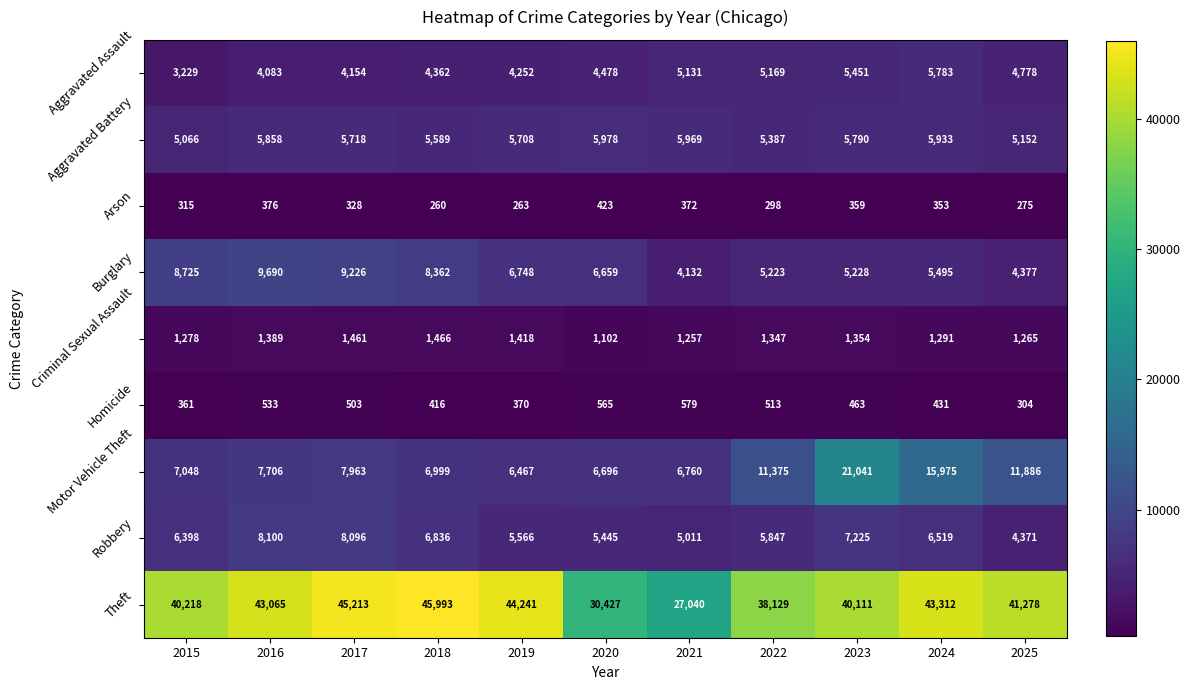

At how many categories does at least one series exceed 36971?

9